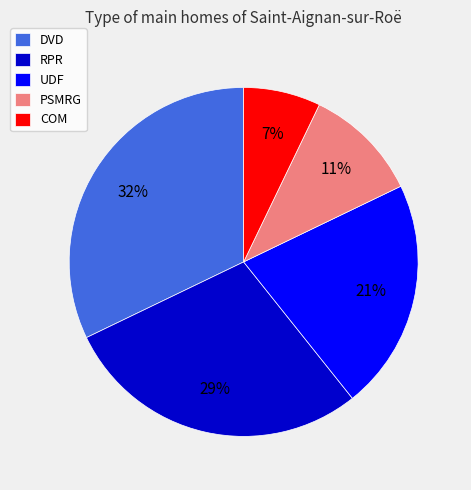

To the nearest percent, what is the difference between the largest and smallest slice percentages?

25%